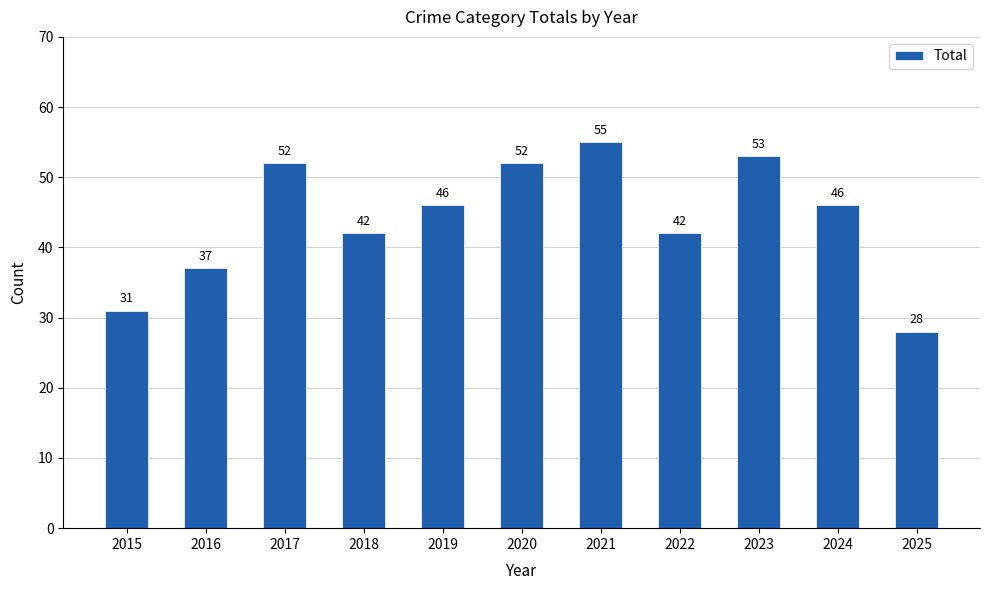

What is the sum of the values at 2021 and 2015?

86